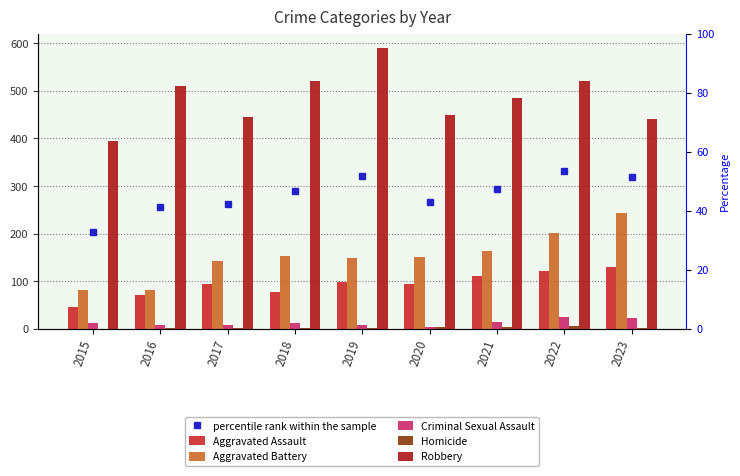

At 2022, list the series in order from smallest to largest.

Homicide, Criminal Sexual Assault, Aggravated Assault, Aggravated Battery, Robbery